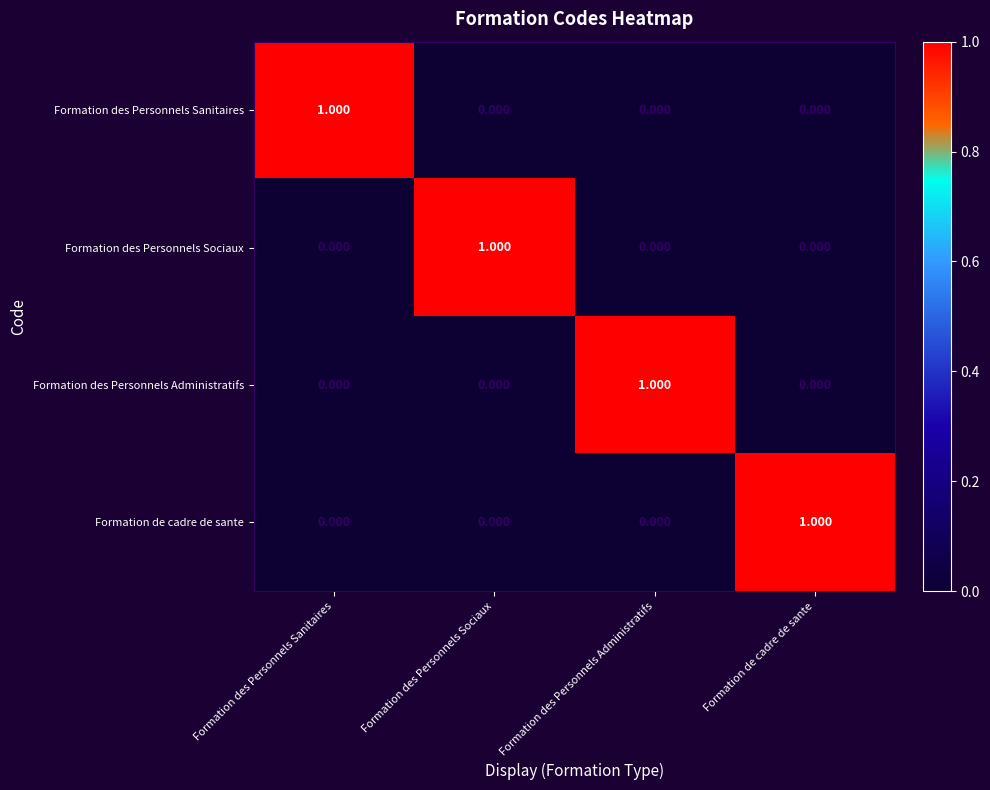

Is the value of Formation des Personnels Sociaux at Formation des Personnels Sociaux greater than the value of Formation des Personnels Administratifs at Formation des Personnels Sanitaires?

Yes